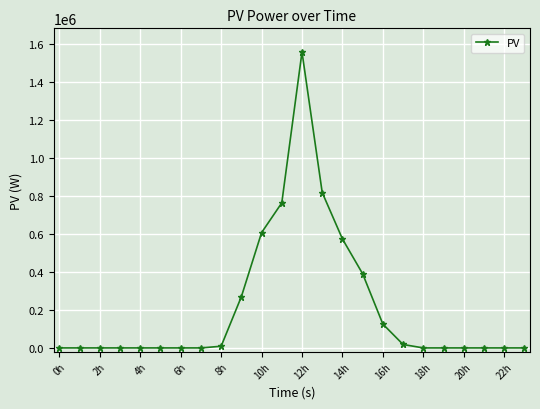

Count the number of categories in the chart.

24